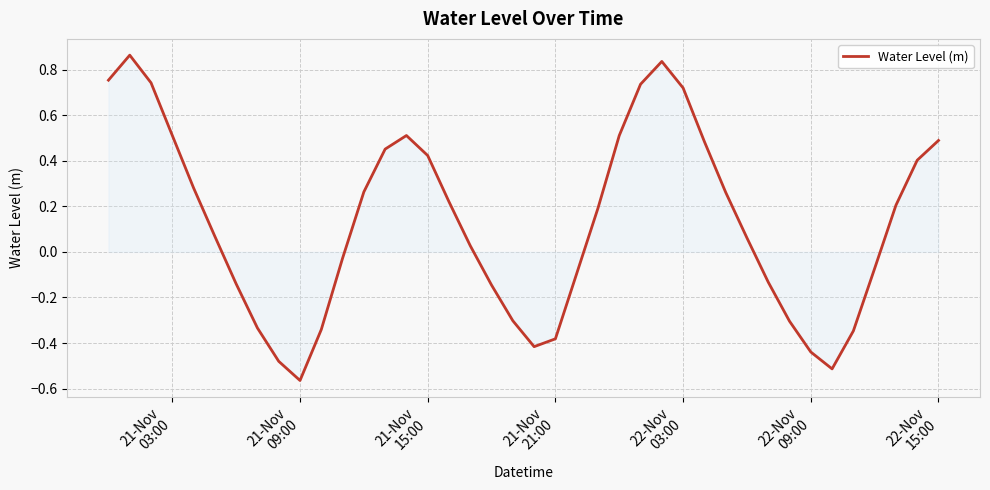

What is the difference between the maximum and second lowest values?

1.4